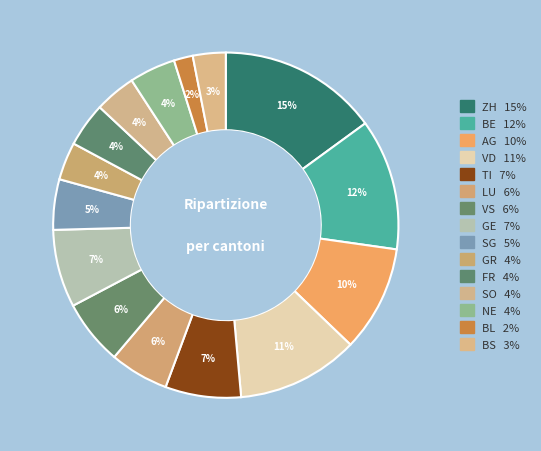

Which category has the biggest portion of the pie?

ZH